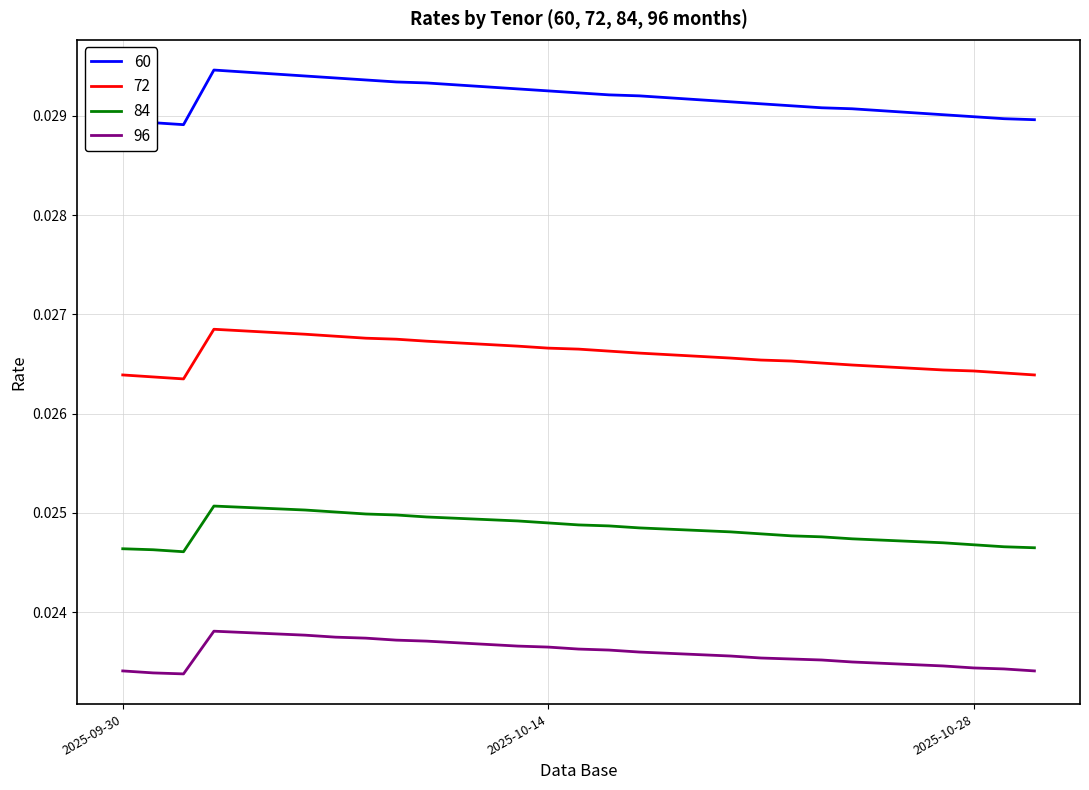

List the series in order of their peak value, lowest first.

96, 84, 72, 60